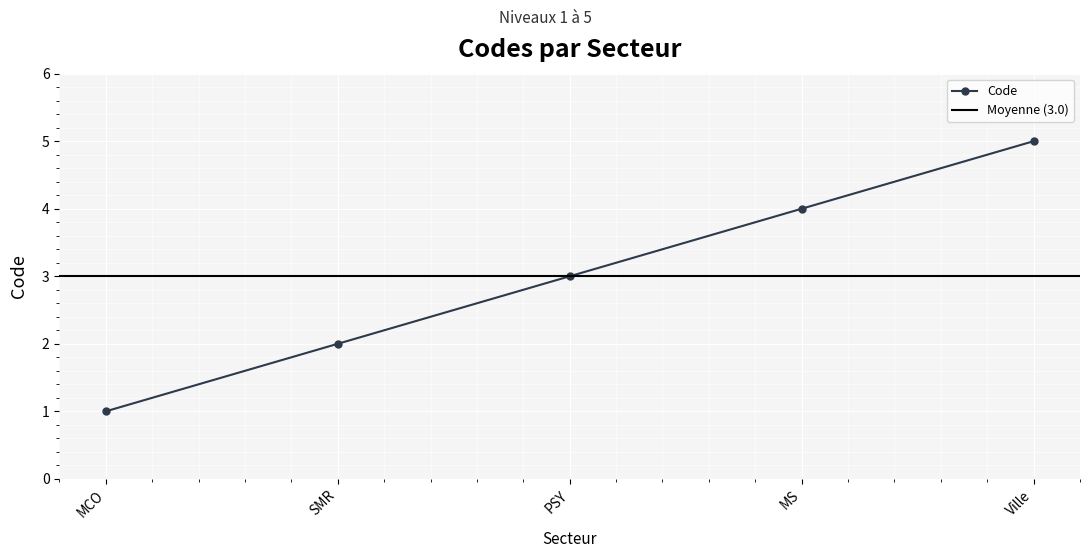

Approximately how many times larger is the value at MS compared to PSY?

1.3